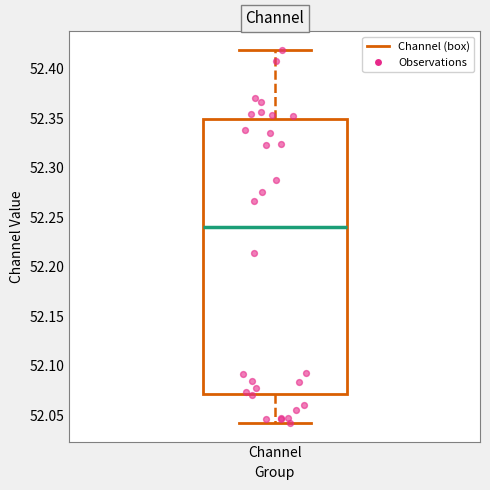

Transcribe this box plot: give where the median line is, the range the box spans, and where the two whiskers end, as read against the y-axis. The values are not printed on the chart, so give them approximately, as read against the axis.

median 52.24, box 52.07 to 52.35, whiskers 52.04 to 52.42